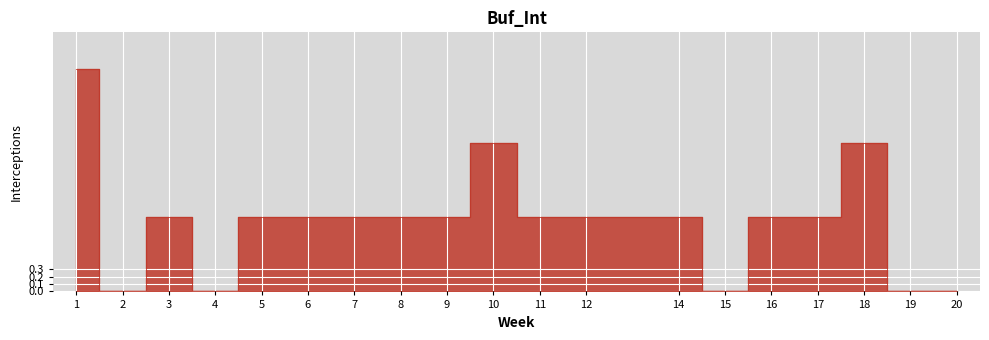

How many values are between 0 and 1?

16